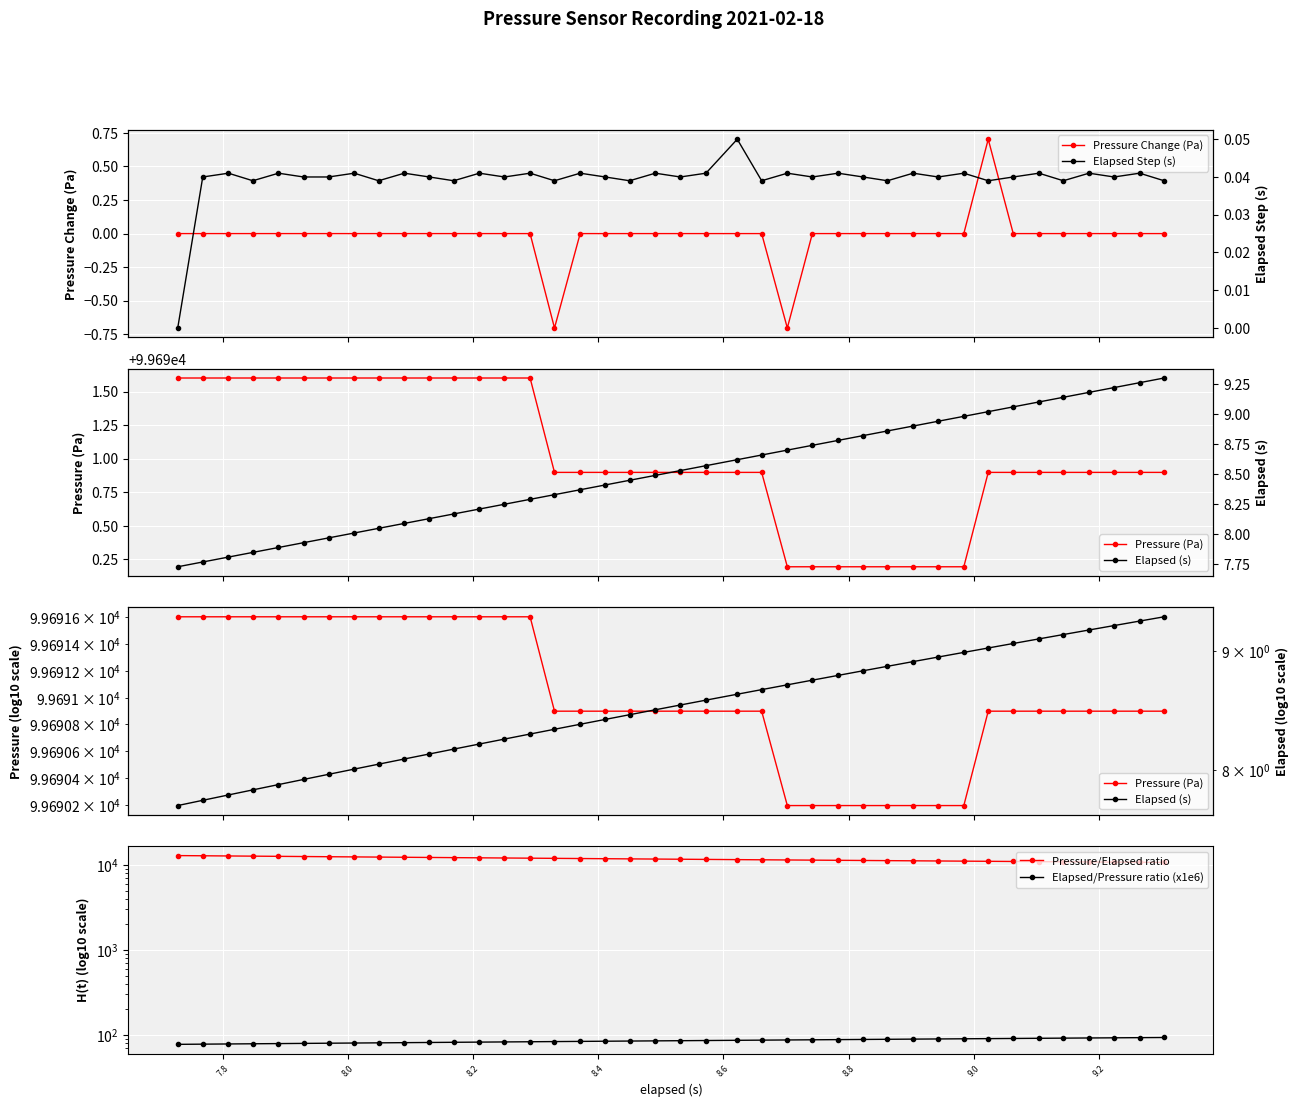

Is the value of Elapsed Step (s) at 19 greater than the value of Pressure (Pa) at 34?

No